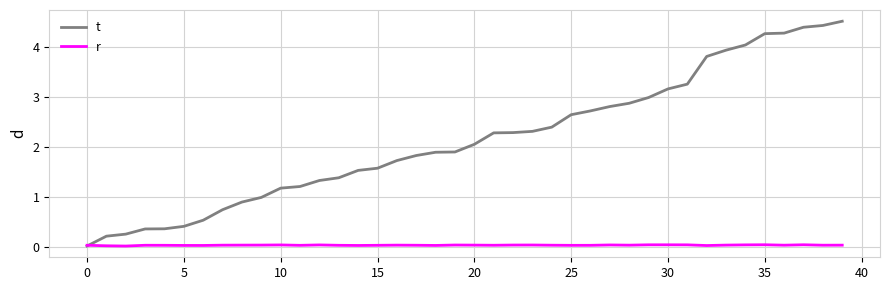

Which series has the widest spread of values?

t